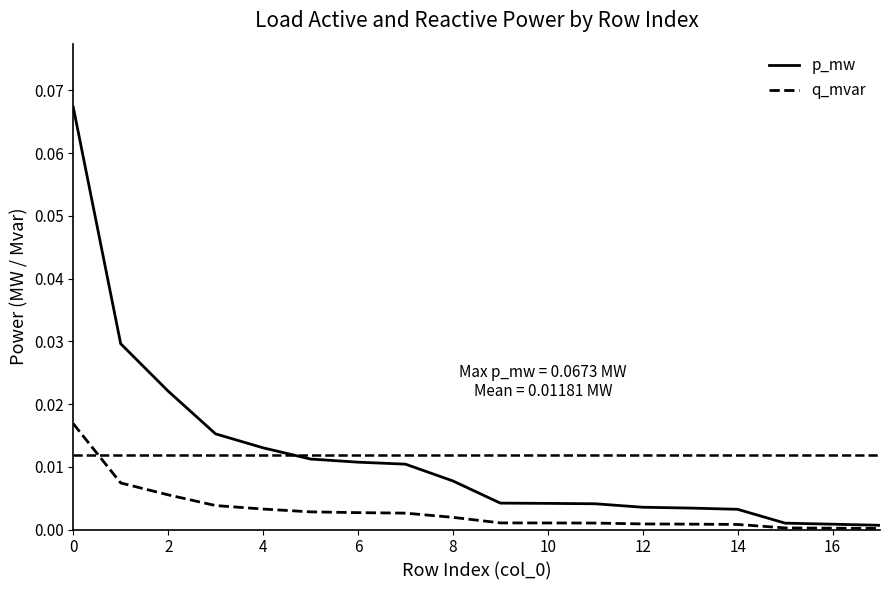

Does the chart have visible grid lines?

No